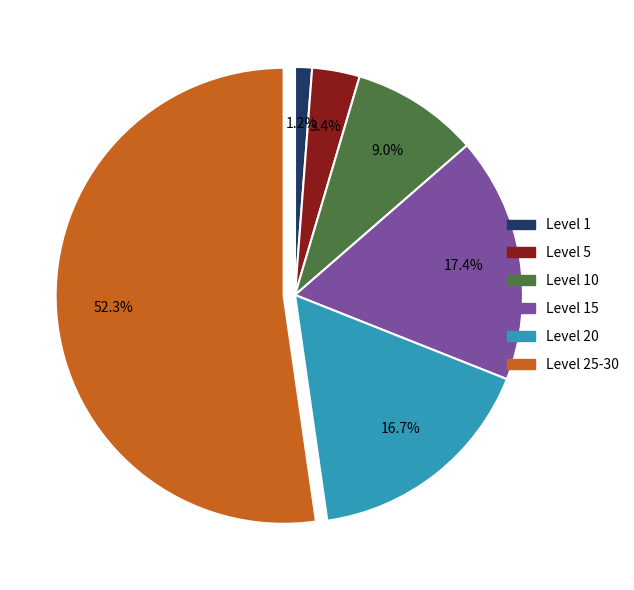

Is there any slice that represents more than half of the pie?

Yes